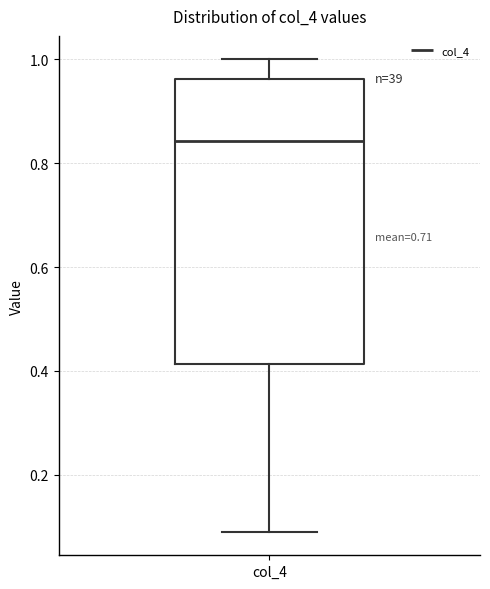

Where is the lower edge of the box for col_4 on the y-axis? The values are not printed on the chart, so give them approximately, as read against the axis.

0.42